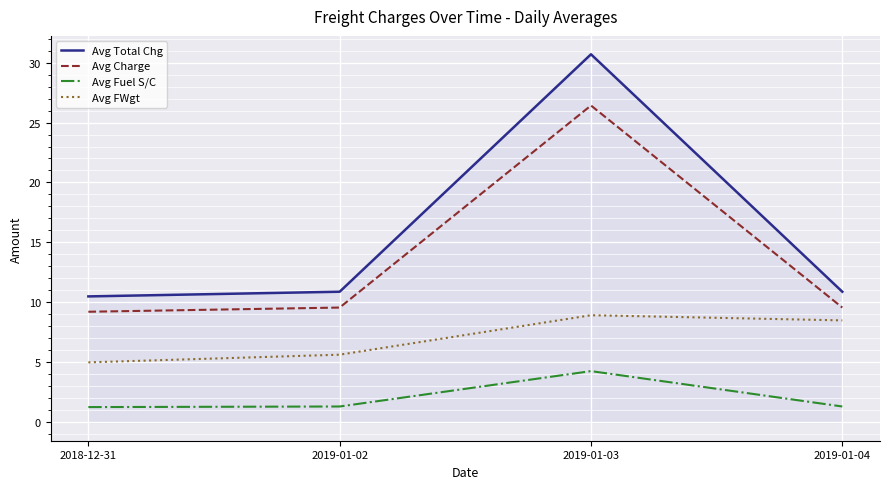

True or false: Avg Fuel S/C has a value of 1.3 at 2018-12-31.

True